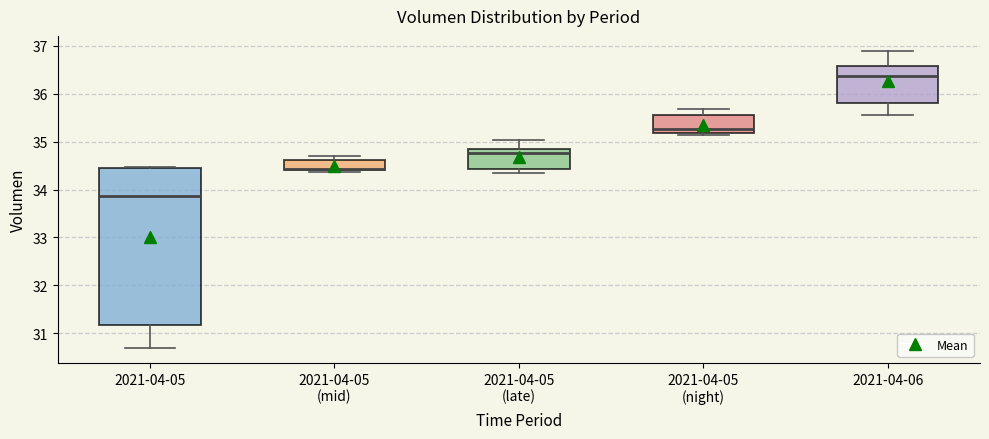

Which box is the tallest, from its lower edge to its upper edge?

2021-04-05